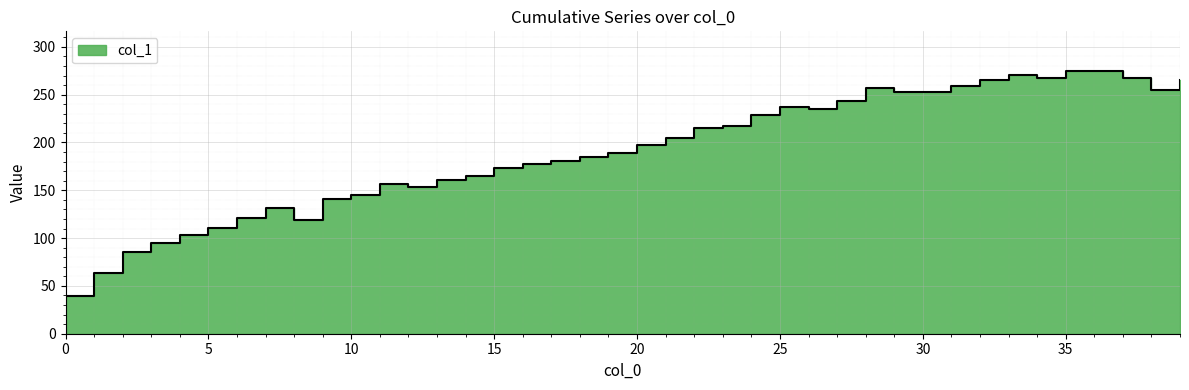

Reading left to right, list all the values displayed in this chart.

0=39	1=63	2=85	3=95	4=103	5=111	6=121	7=131	8=119	9=141	10=145	11=157	12=153	13=161	14=165	15=173	16=177	17=181	18=185	19=189	20=197	21=205	22=215	23=217	24=229	25=237	26=235	27=243	28=257	29=253	30=253	31=259	32=265	33=271	34=267	35=275	36=275	37=267	38=255	39=265